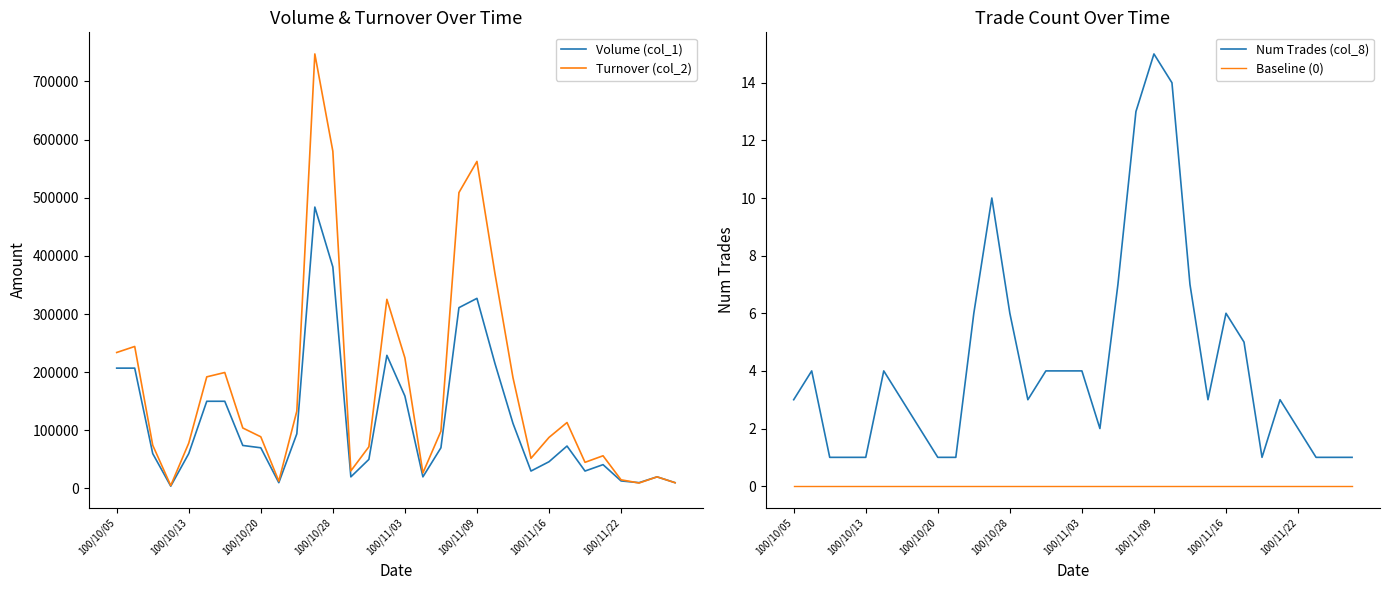

True or false: Baseline (0) and Volume (col_1) intersect in this chart.

False